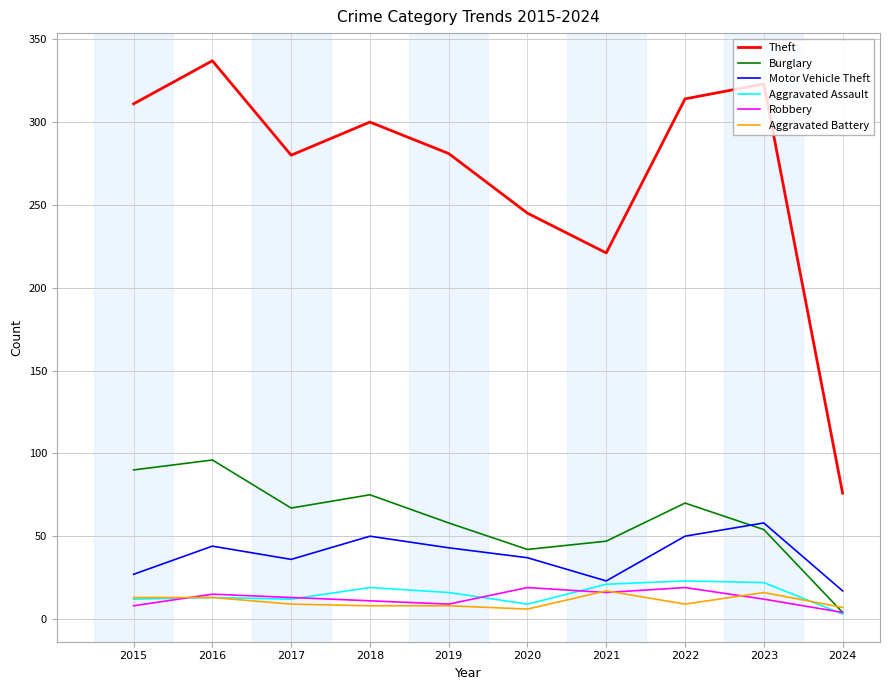

What are all the series names shown in the legend?

Theft, Burglary, Motor Vehicle Theft, Aggravated Assault, Robbery, Aggravated Battery